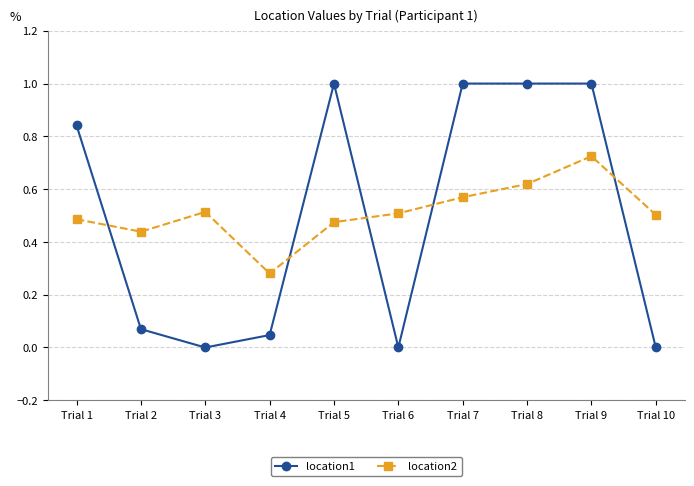

What is the sum of all location2 values?

5.1